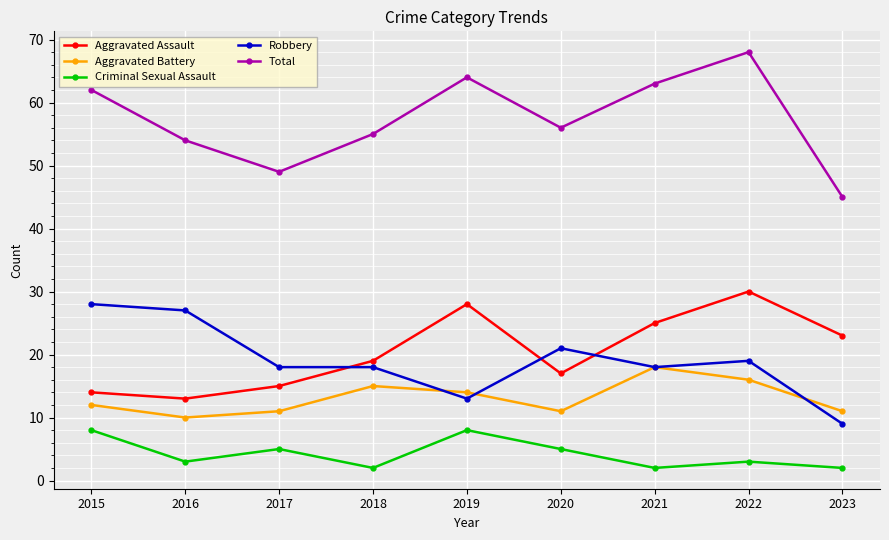

How many values in the Aggravated Battery series are below 12?

4